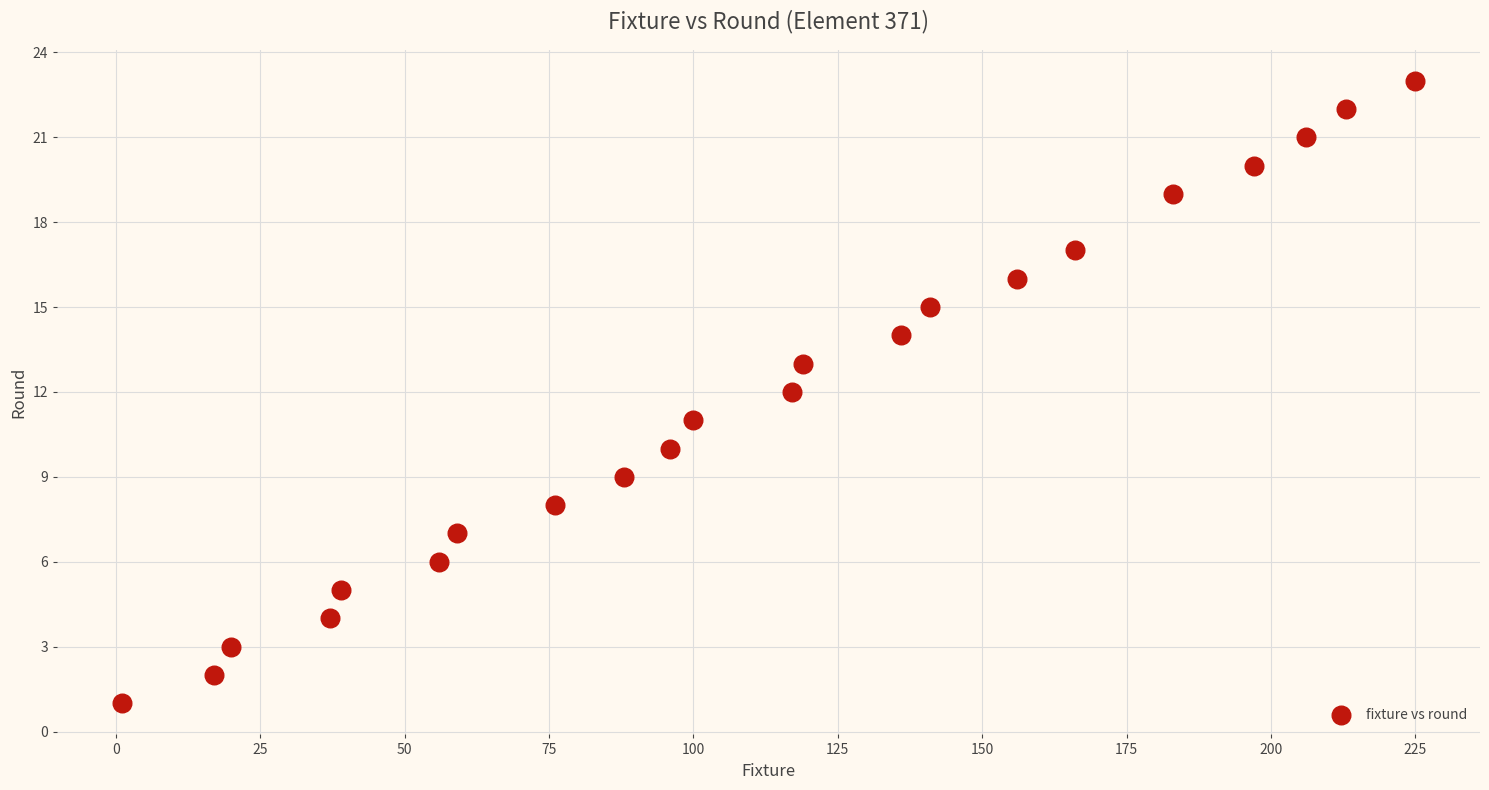

What is the range of Y values (max minus min)?

22